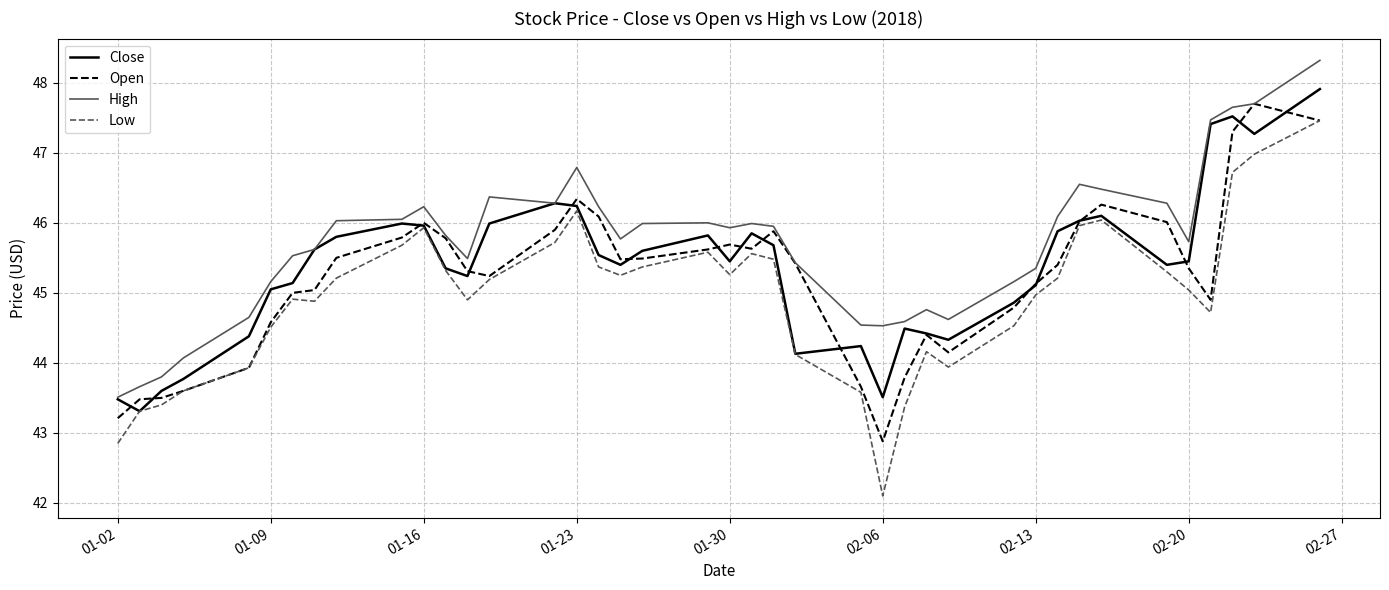

Which series has the largest range (max minus min)?

Low